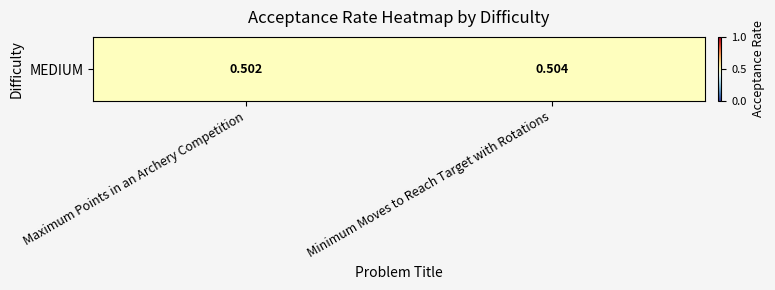

What value does the data have at Minimum Moves to Reach Target with Rotations?

0.5